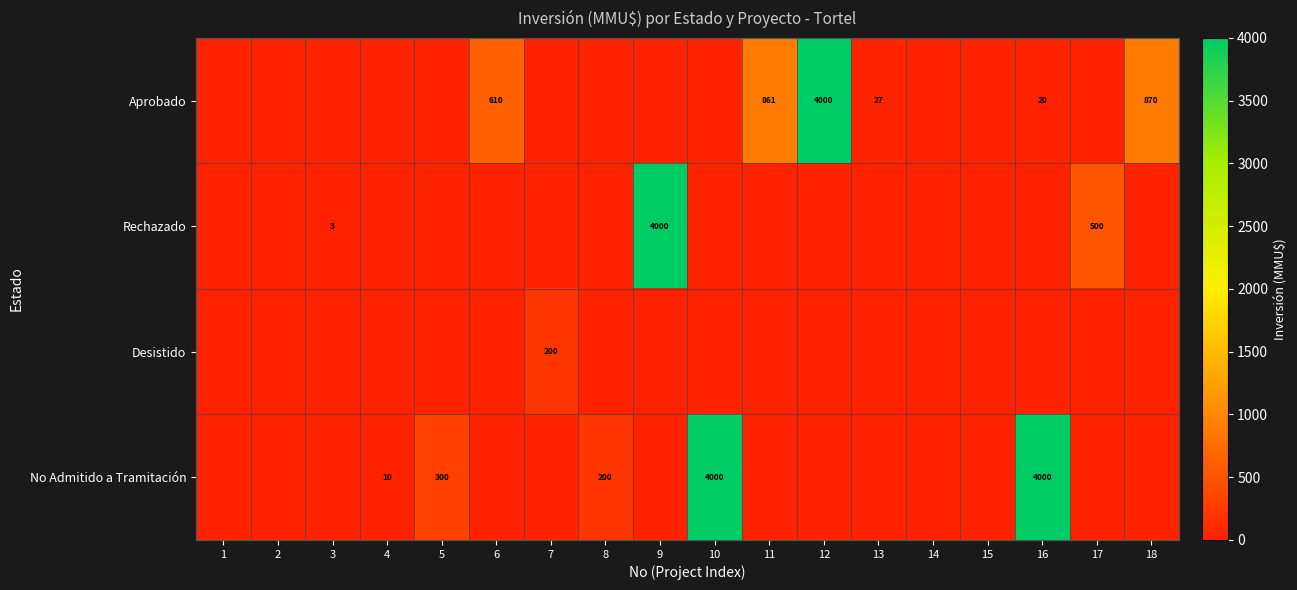

Which has a higher value, 15 or 18?

18